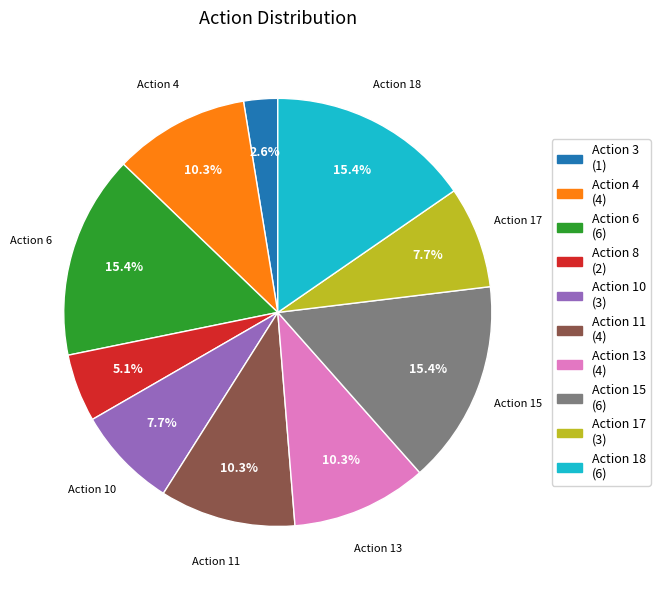

What is the smallest slice in the pie chart?

Action 3 (1)